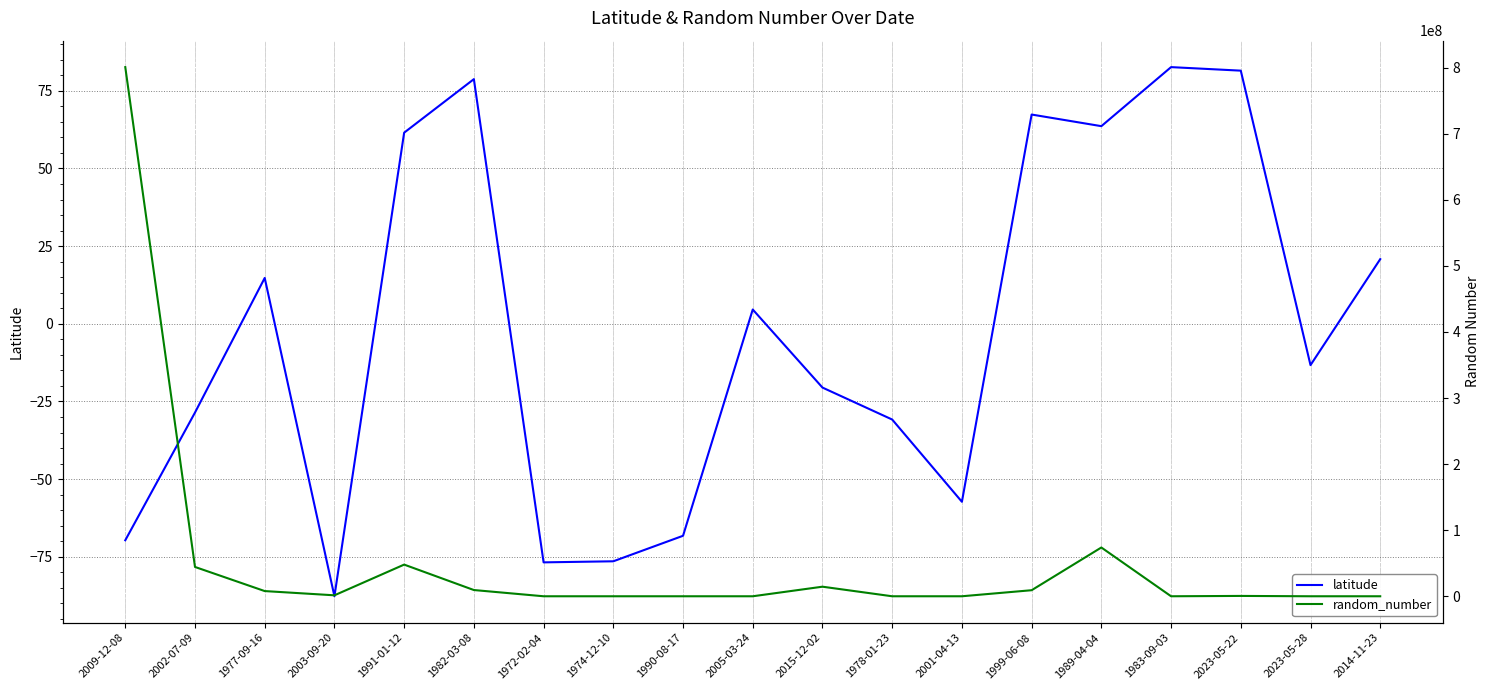

Is the value of random_number at 2009-12-08 greater than the value of latitude at 2023-05-22?

Yes